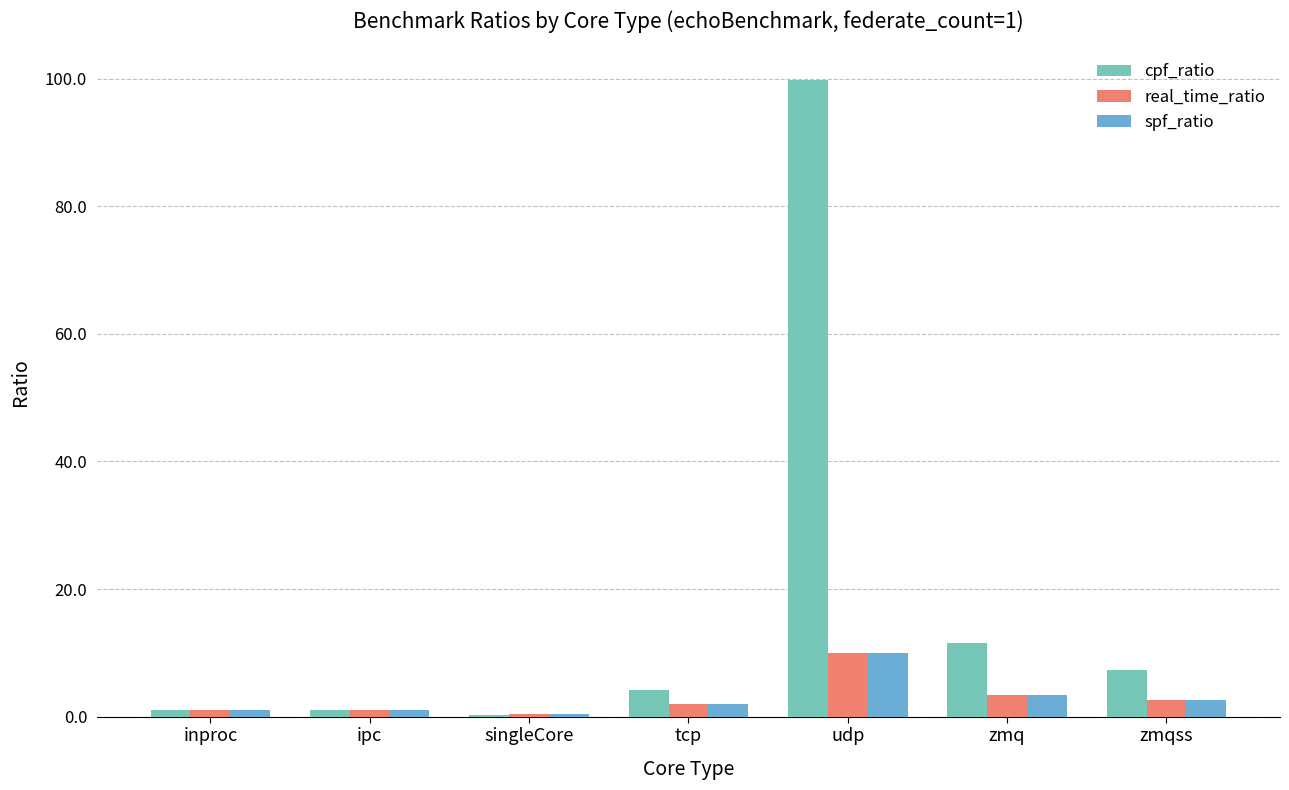

What value does the spf_ratio series have at udp?

10.0